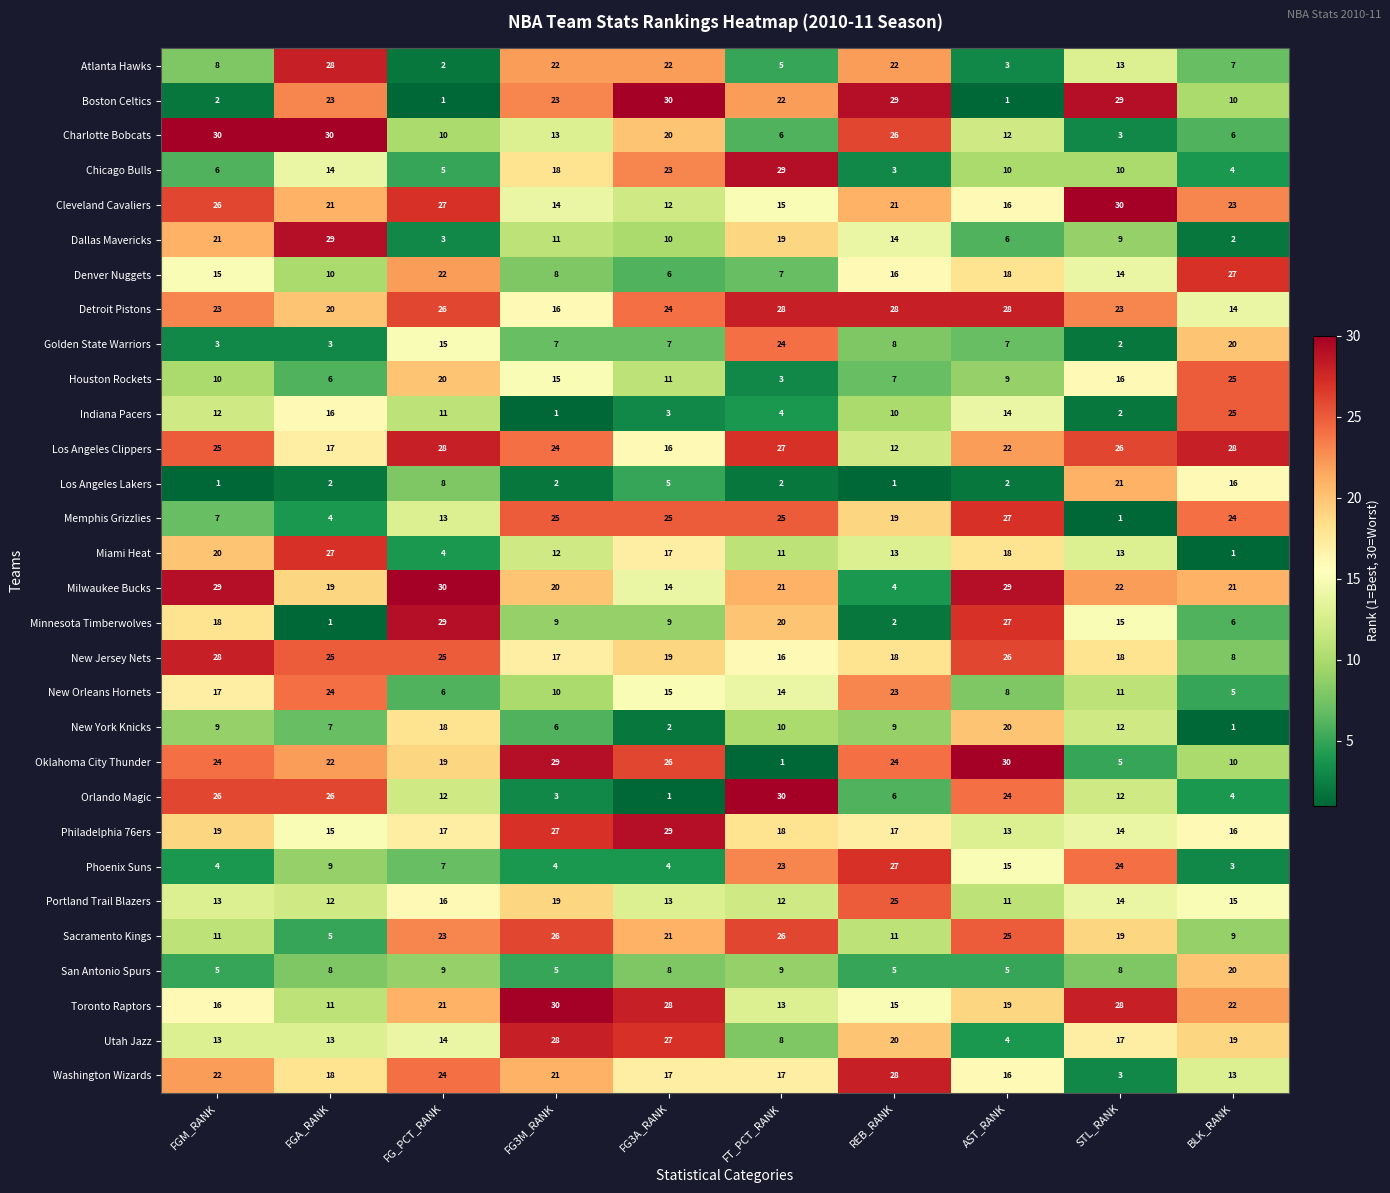

At which label does Los Angeles Clippers reach its minimum?

REB_RANK